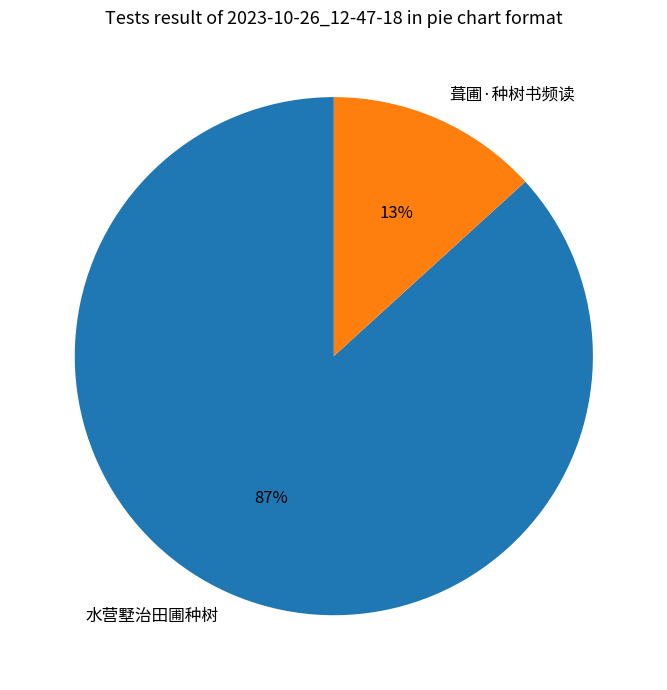

Is the sum of 水营墅治田圃种树 and 葺圃·种树书频读 greater than half?

Yes